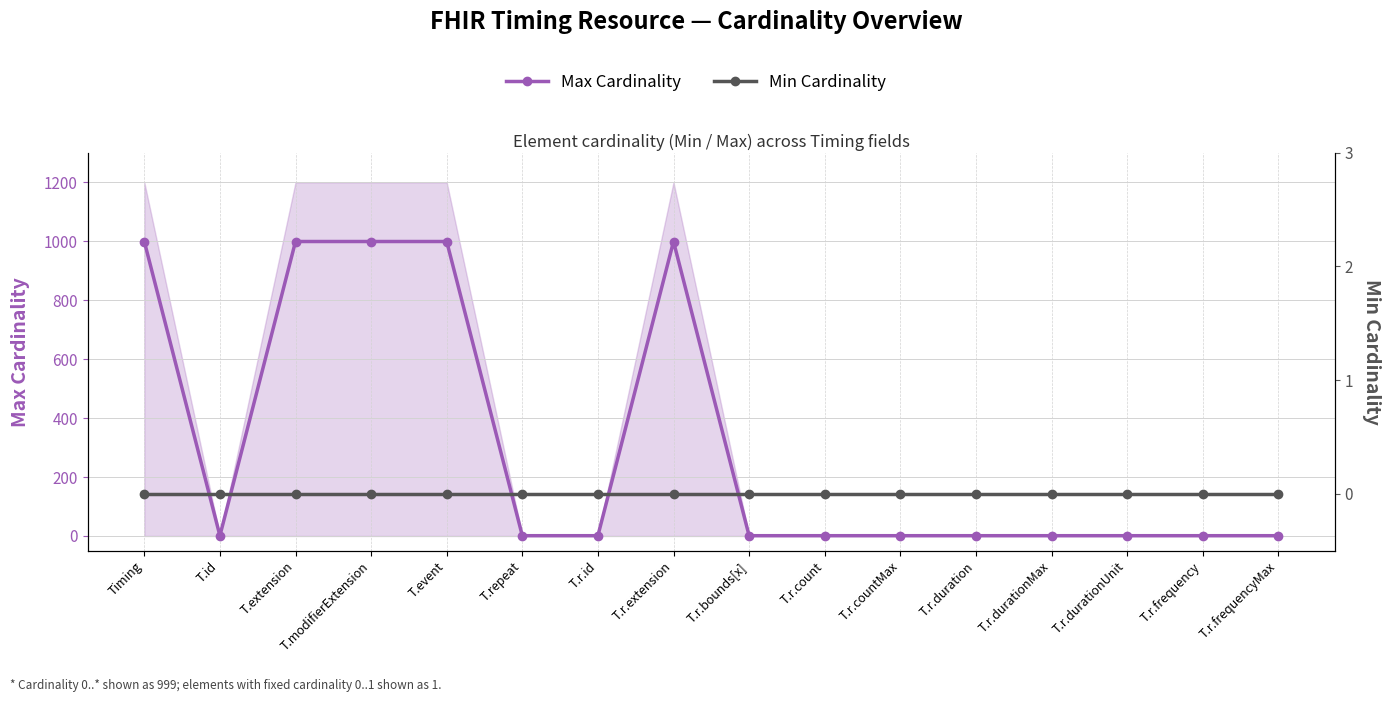

Which series changed the most between Timing and T.r.countMax?

Max Cardinality